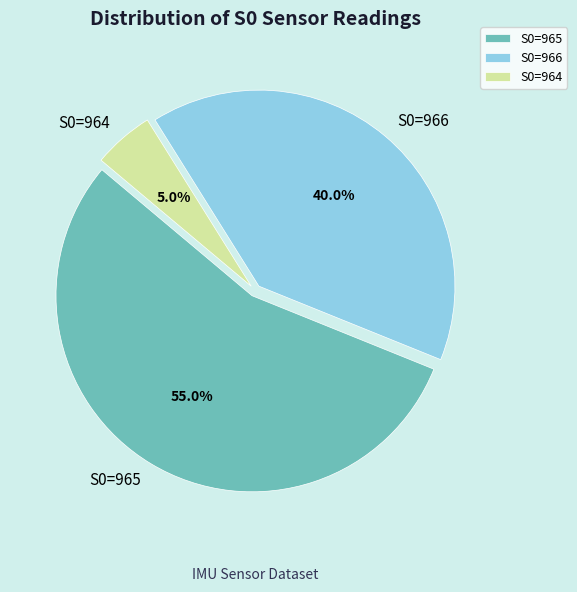

Which category has the biggest portion of the pie?

S0=965